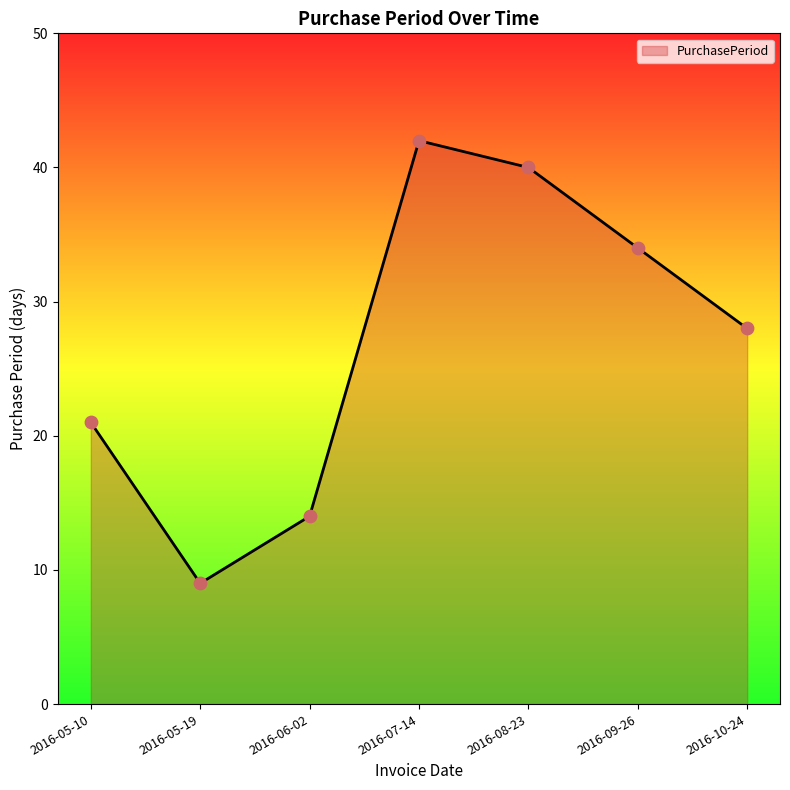

Between 2016-06-02 and 2016-05-10, which is larger?

2016-05-10